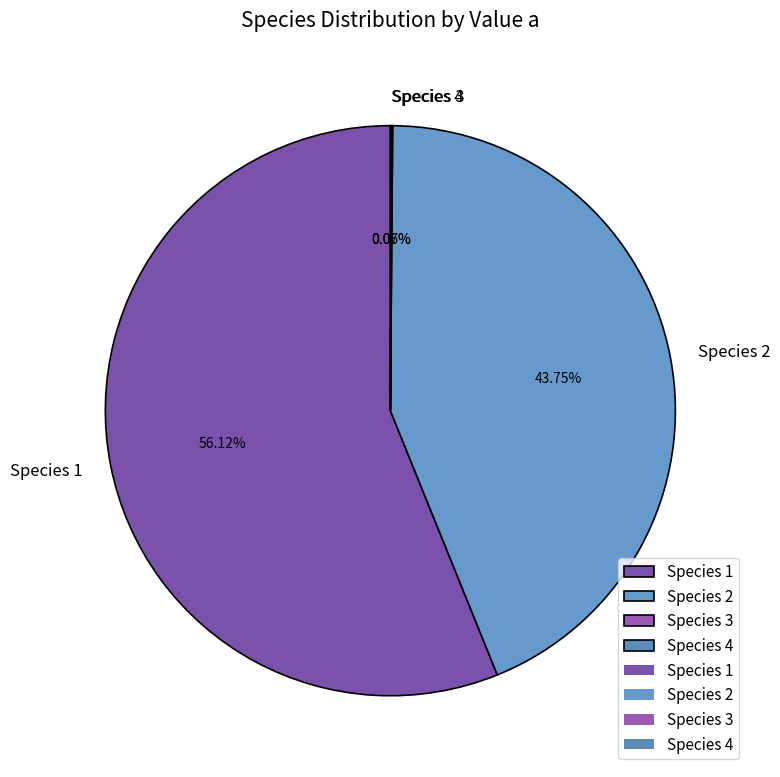

Which slice represents more than half of the pie?

Species 1